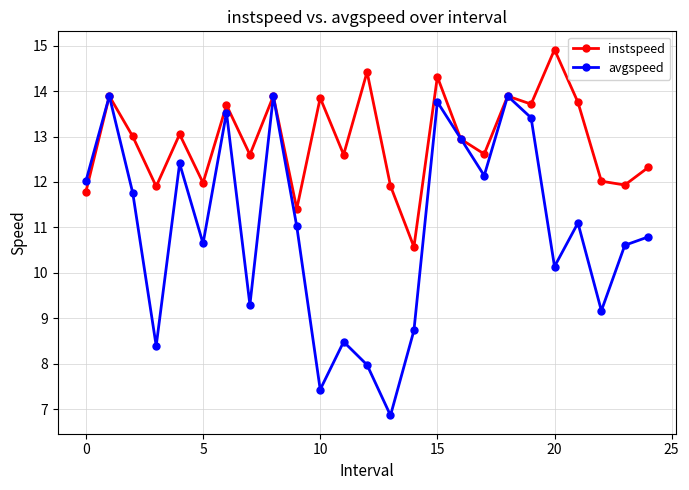

What is the minimum value shown in the chart?

6.9